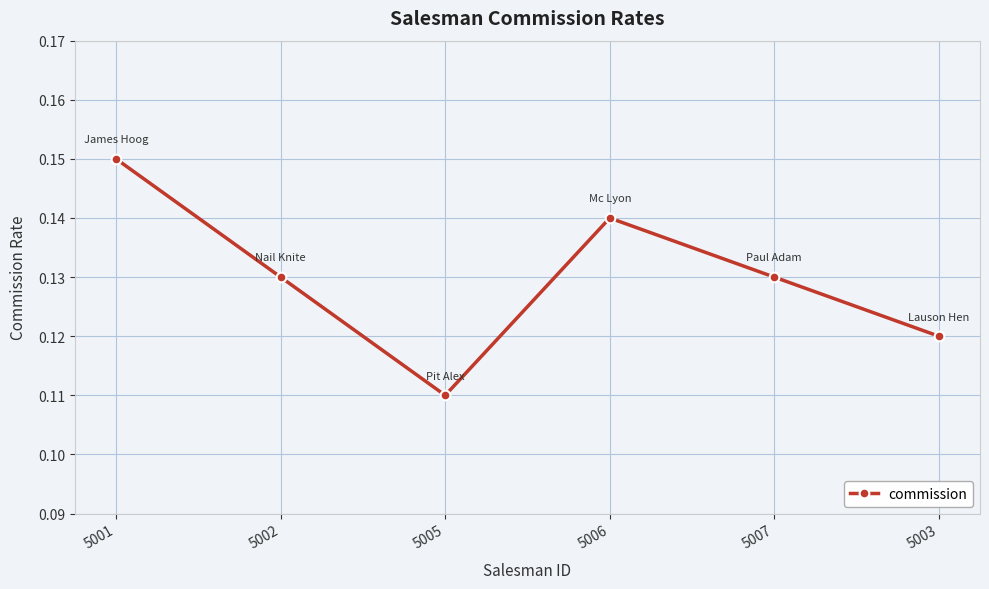

The chart shows a value of 0.2 at 5003. True or false?

False